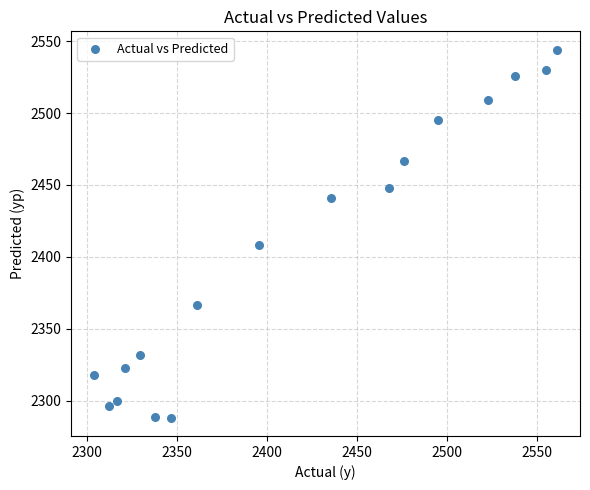

What is the range of X values (max minus min)?

256.9